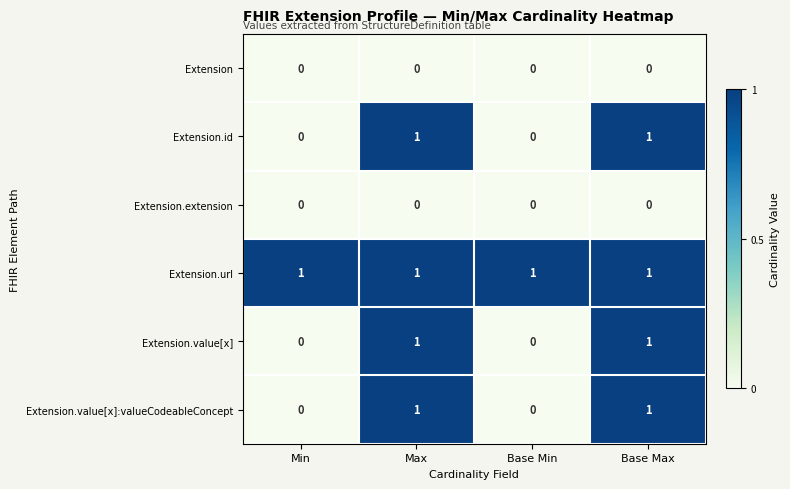

Count the Extension.value[x] values in the range 0 to 1.

4